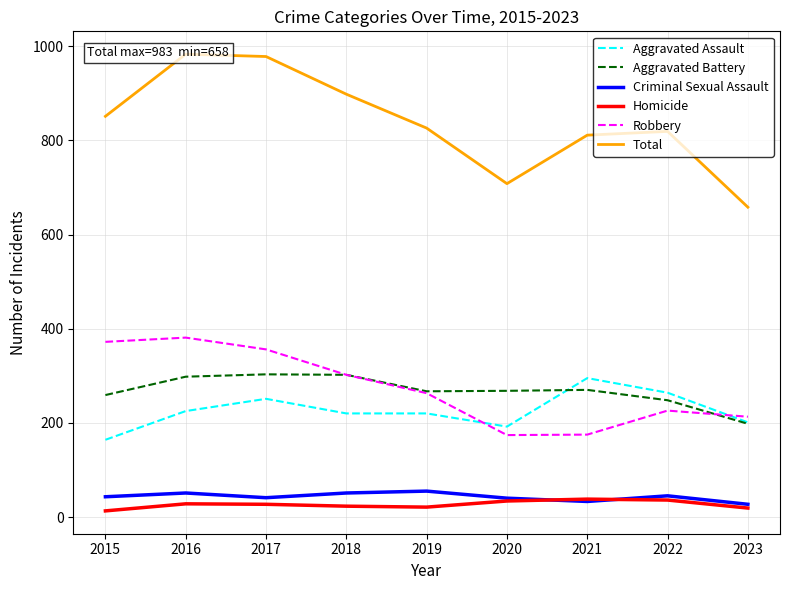

How many data points in Total are less than 826?

4